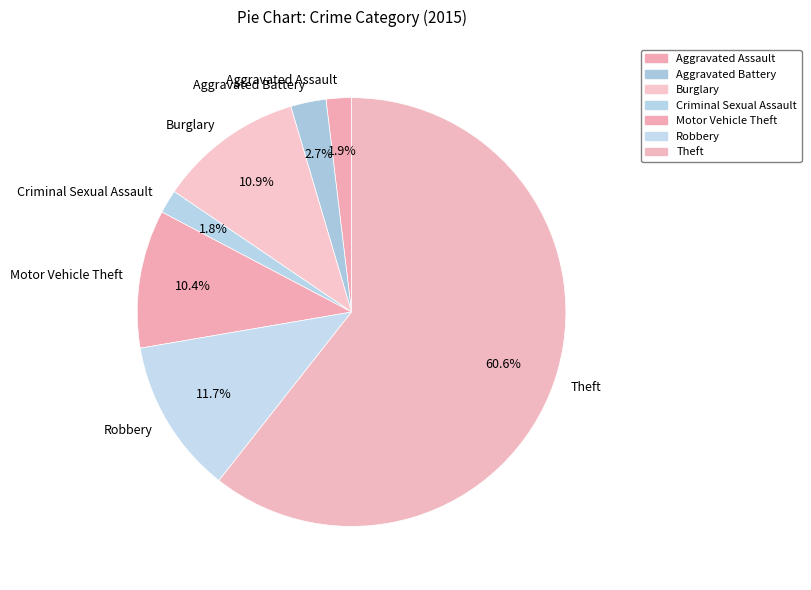

Count the number of slices in the pie.

7